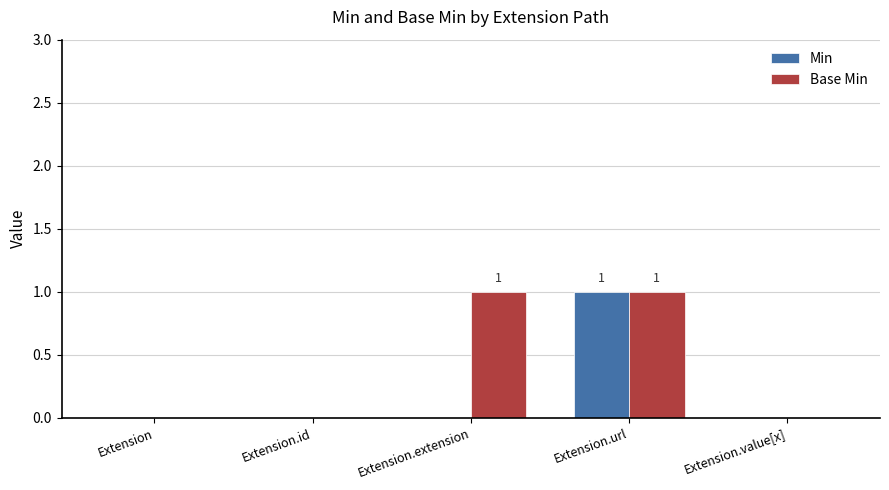

Count the number of data series in this chart.

2